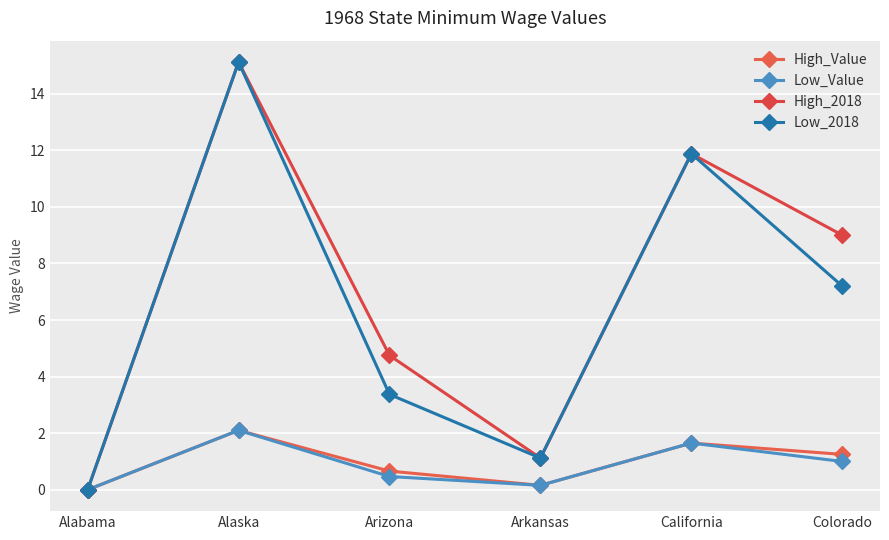

How many lines are shown in the chart?

4